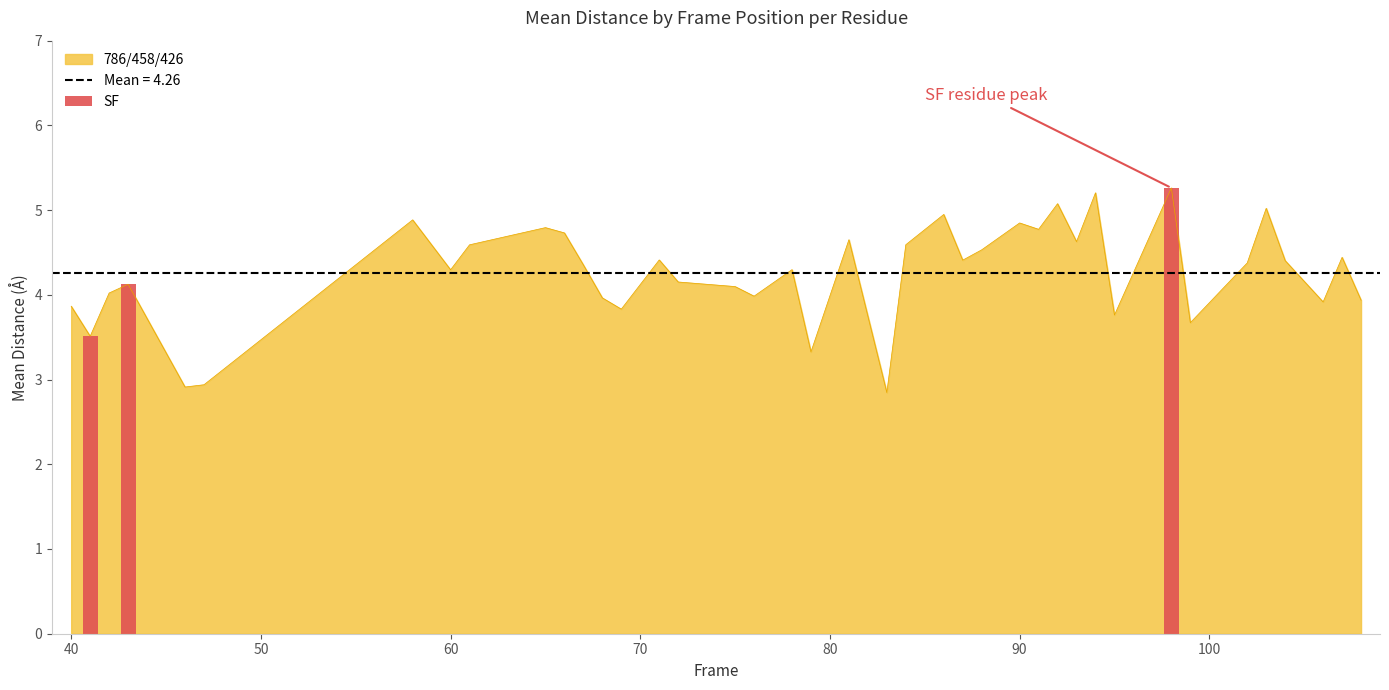

What is the value of the 3rd bar from the left?

5.3